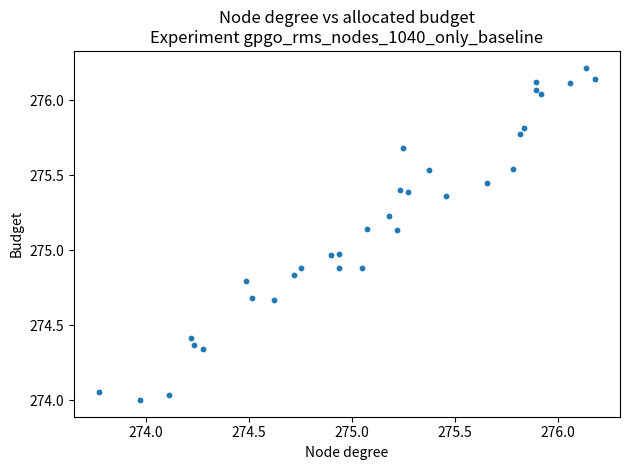

What is the range of Y values (max minus min)?

2.2